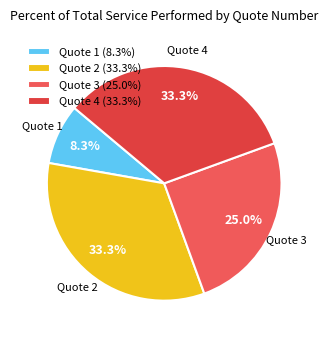

How many segments does this pie chart have?

4